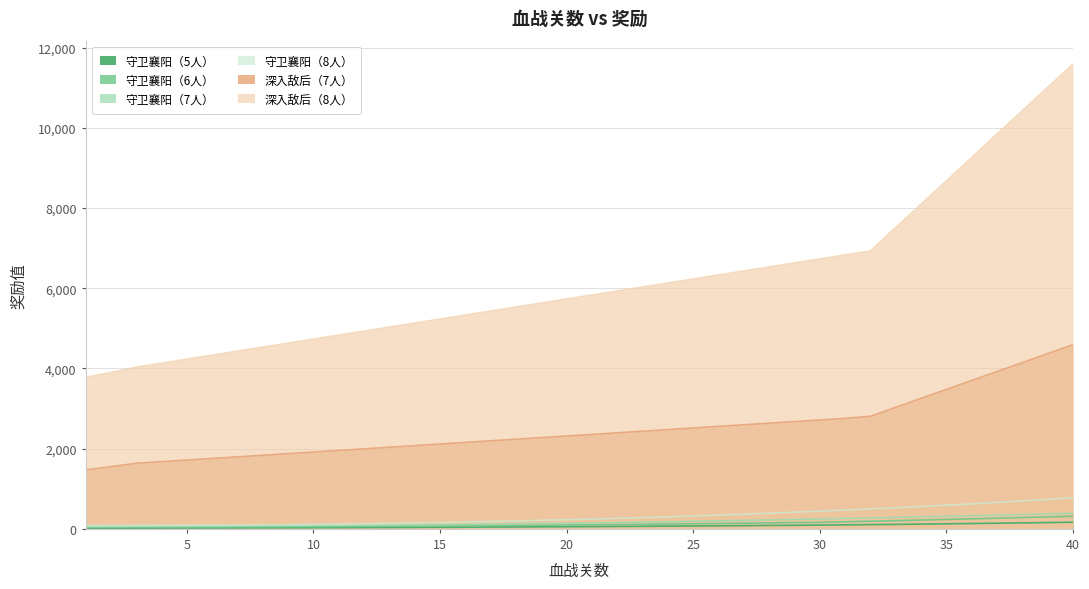

True or false: 守卫襄阳（8人） and 深入敌后（7人） cross at least once.

False